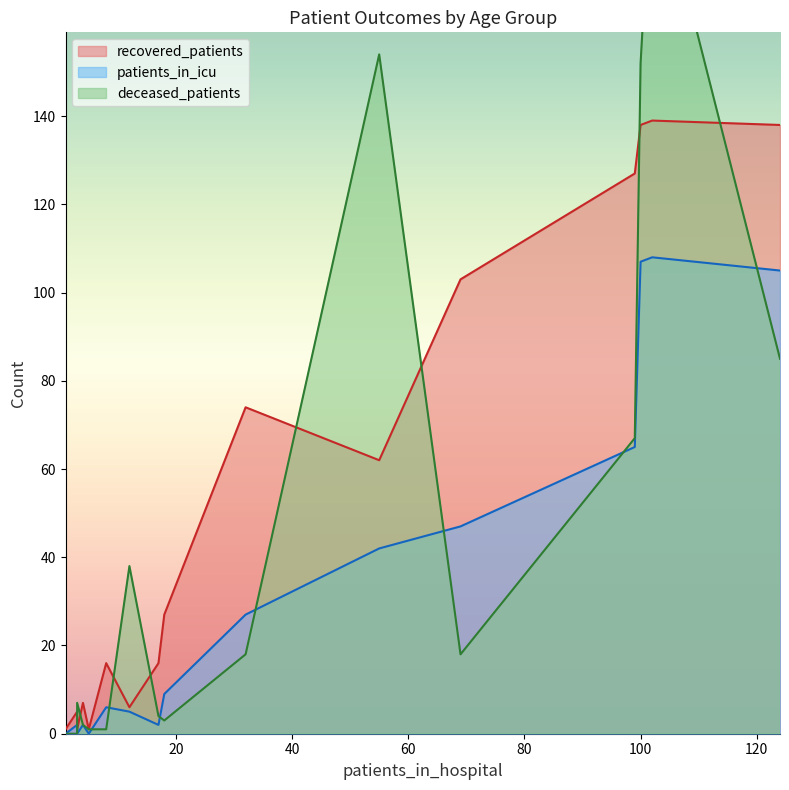

Which has a higher value, 70 - 74 or 25 - 29?

70 - 74